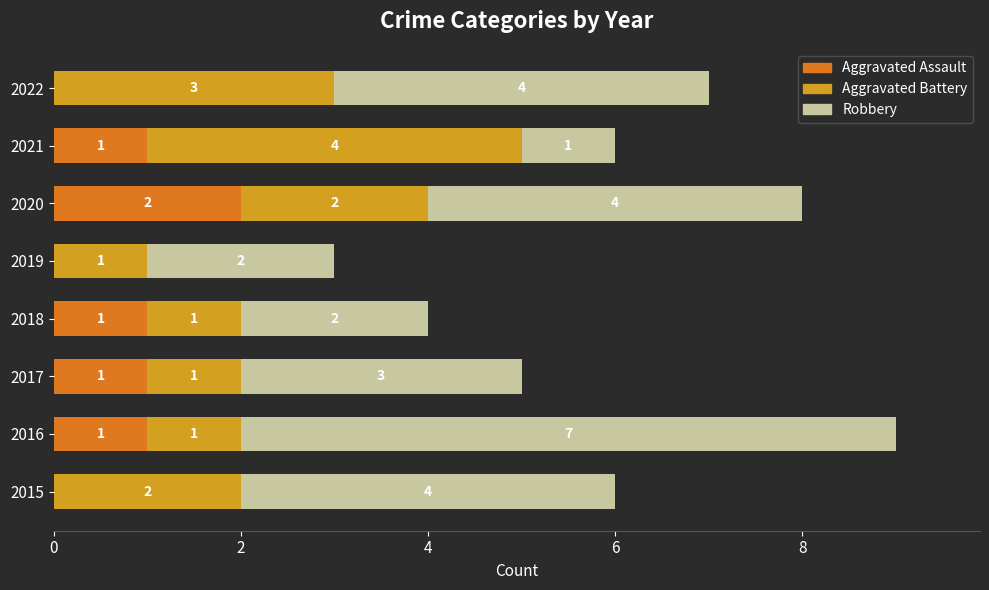

What is the total value across all series at 2016?

9